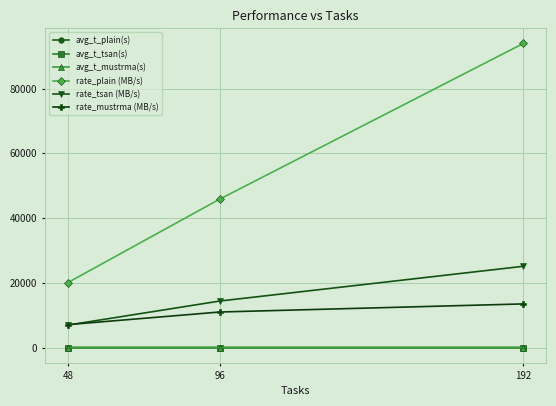

Is the value of avg_t_mustrma(s) at 48 greater than the value of rate_mustrma (MB/s) at 96?

No